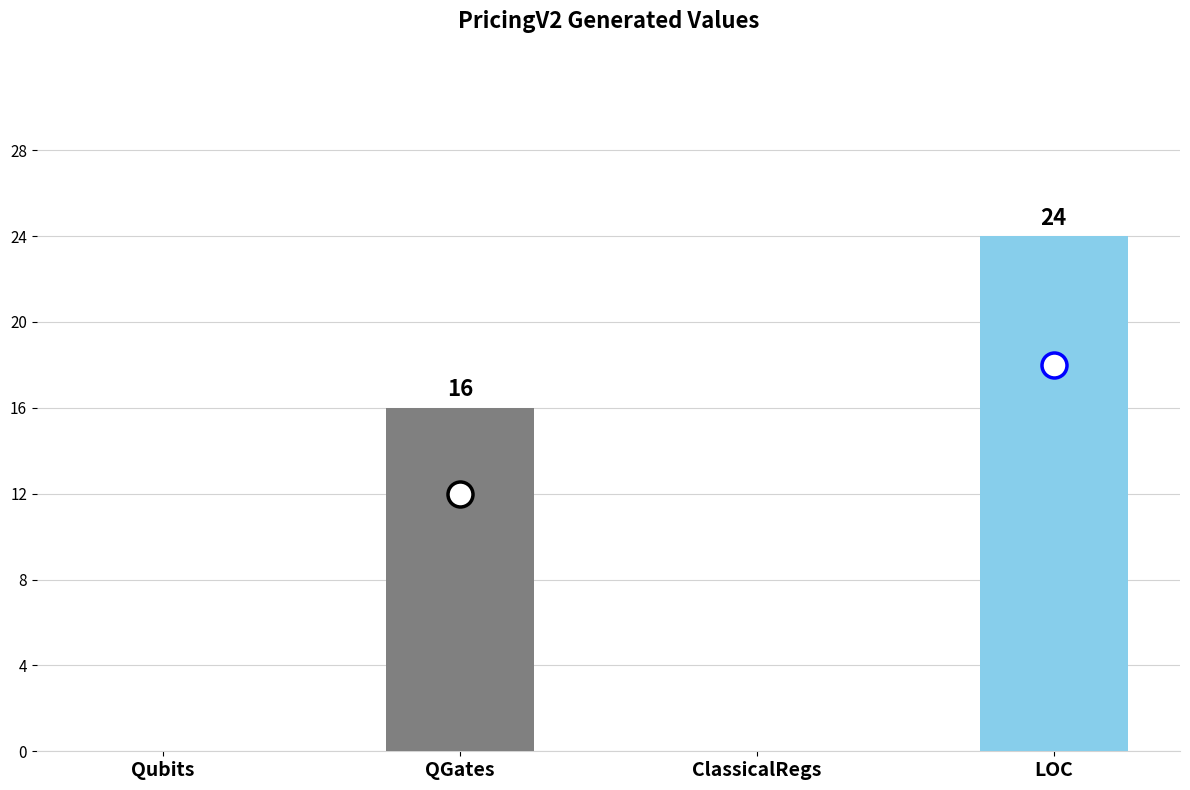

How many distinct data groups are displayed?

1